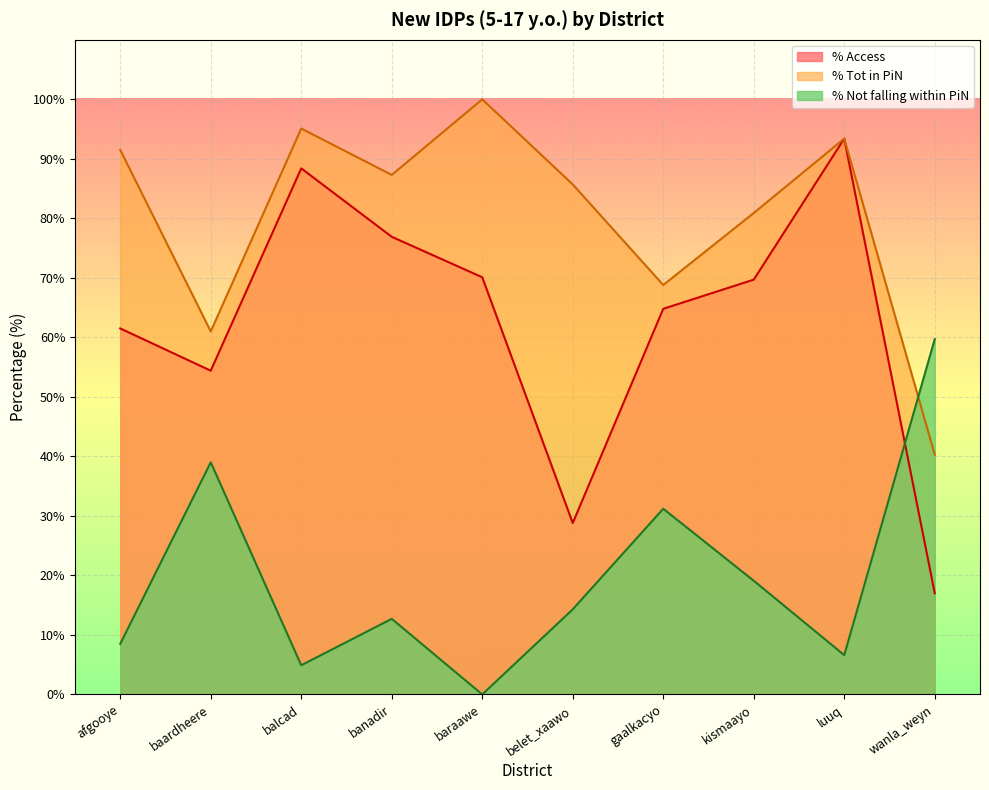

Count the number of data series in this chart.

3